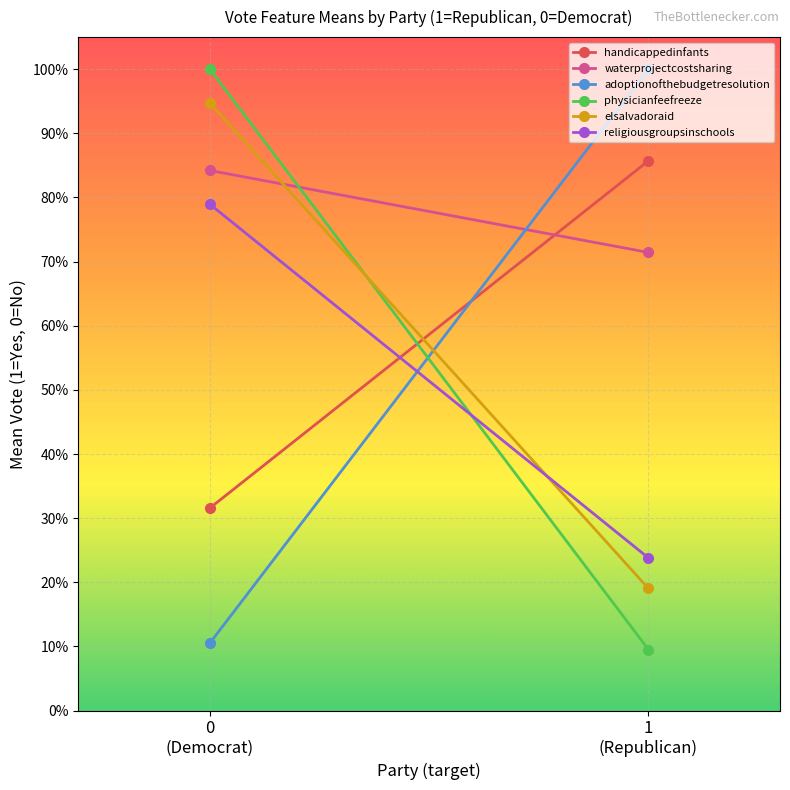

What is the spread (max minus min) of values at 0 (Democrat)?

0.9